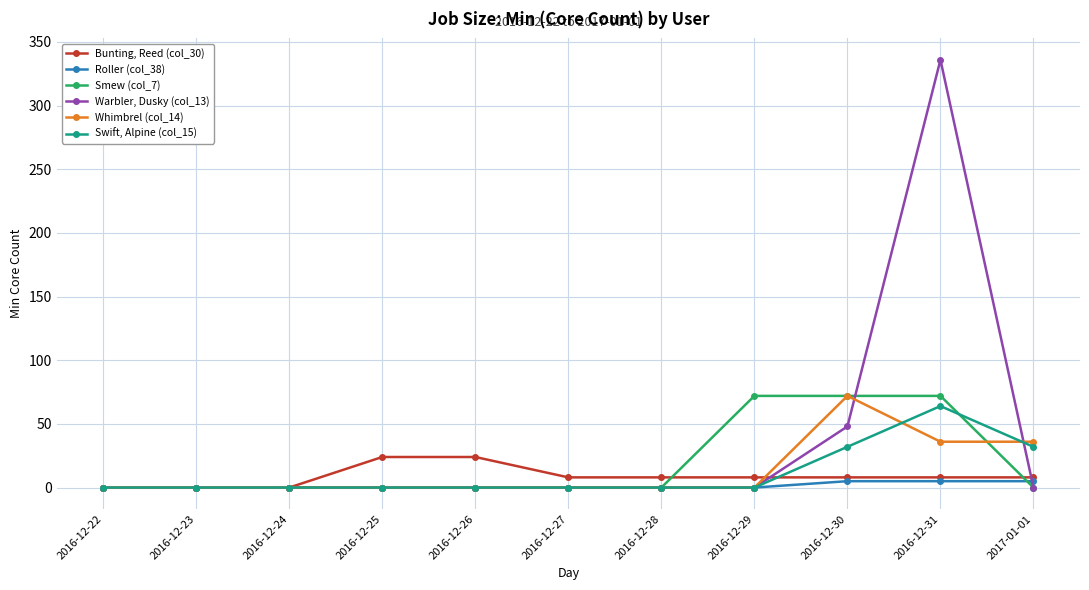

What is the sum of the Roller (col_38) values at 2016-12-31 and 2016-12-22?

5